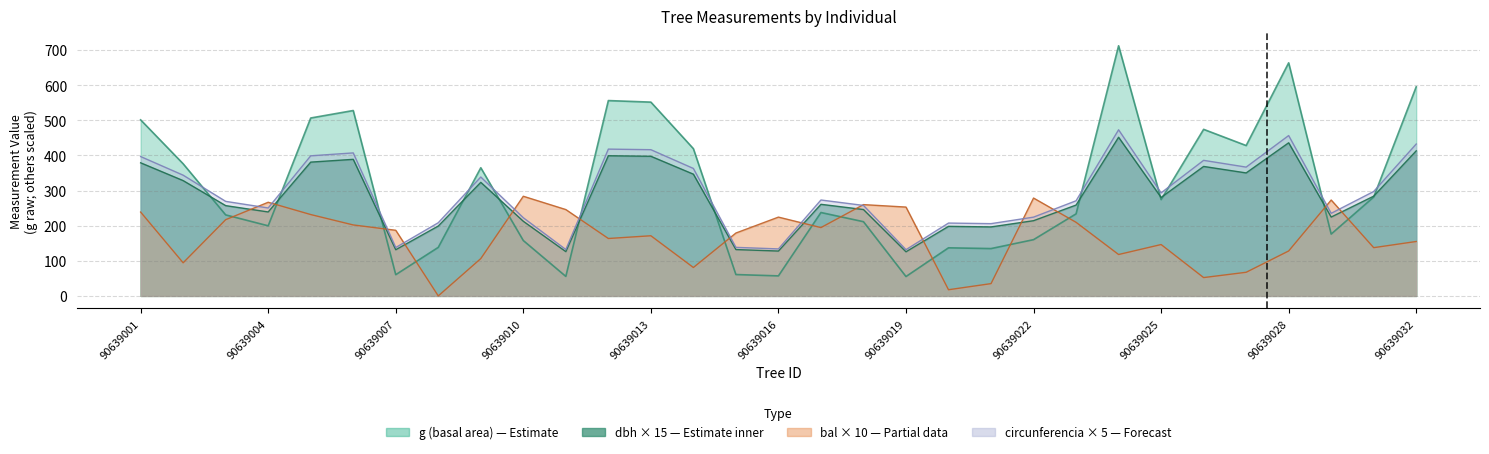

The g series shows 882.9 at 90639013. True or false?

False